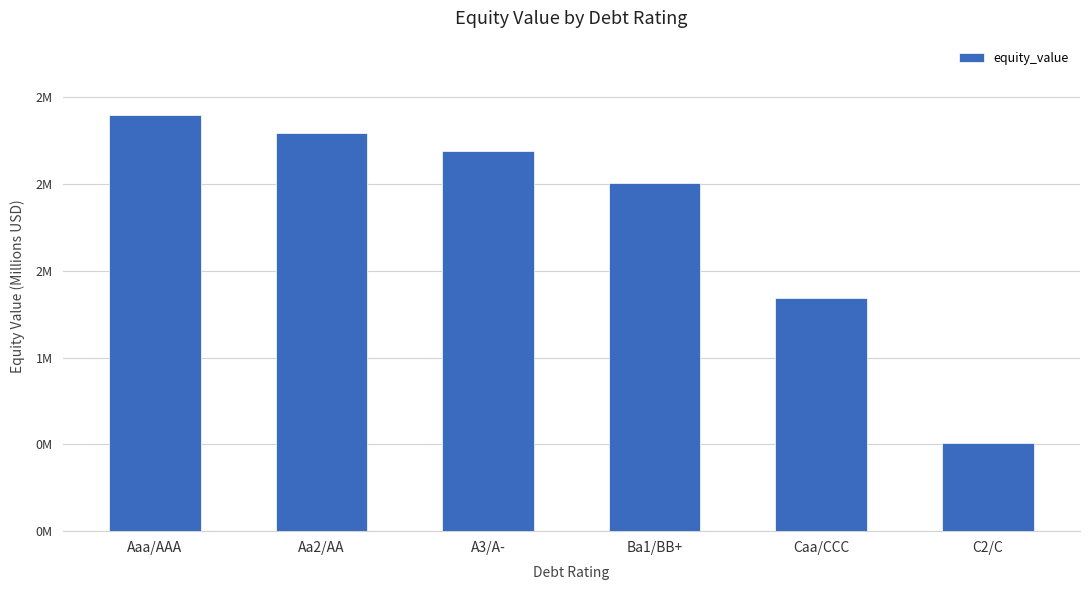

Reading left to right, extract all data points from this chart.

Aaa/AAA=2.4	Aa2/AA=2.3	A3/A-=2.2	Ba1/BB+=2.0	Caa/CCC=1.3	C2/C=0.5